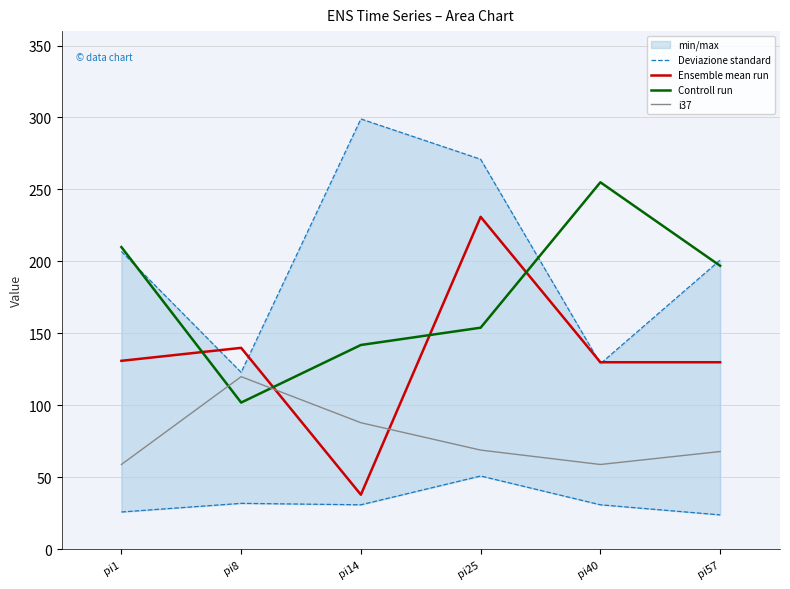

True or false: Controll run and Ensemble mean run intersect in this chart.

True